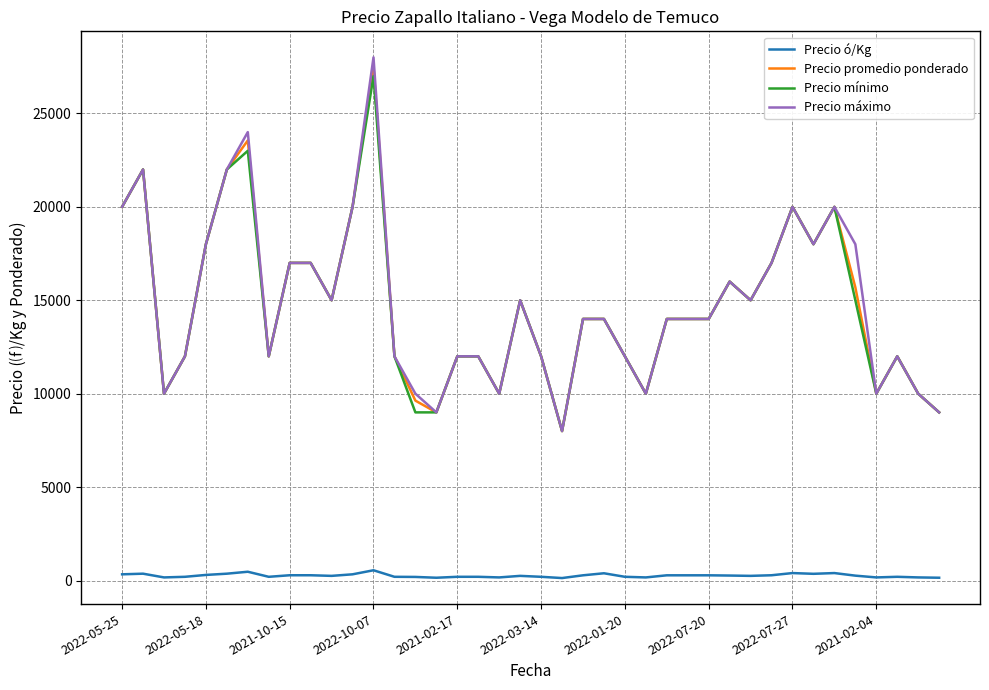

What is the highest value of the Precio mínimo series?

27000